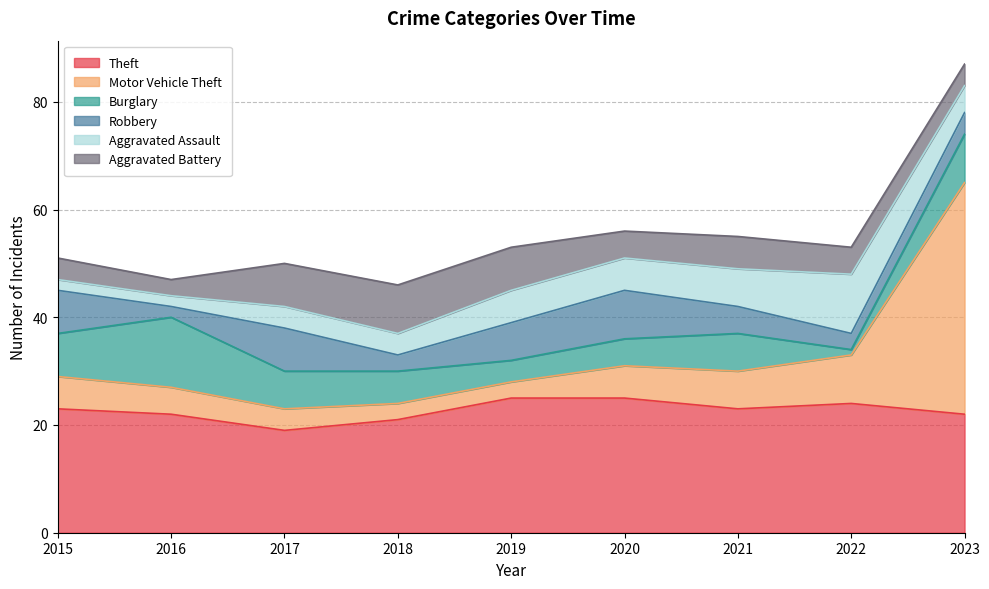

How many values in the Robbery series are below 5?

4